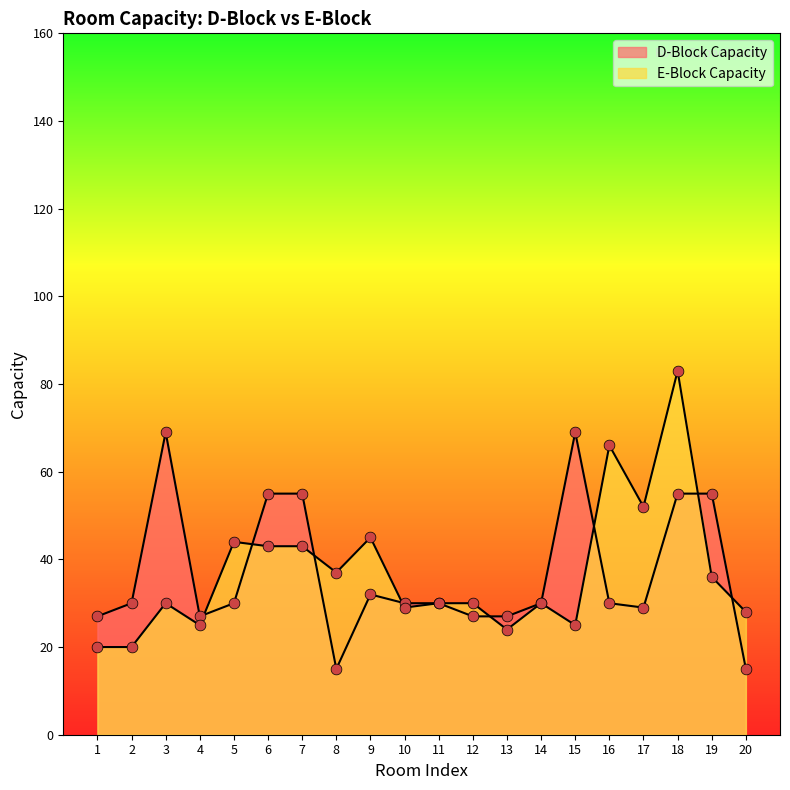

Which series has the largest total across all categories?

E-Block Capacity